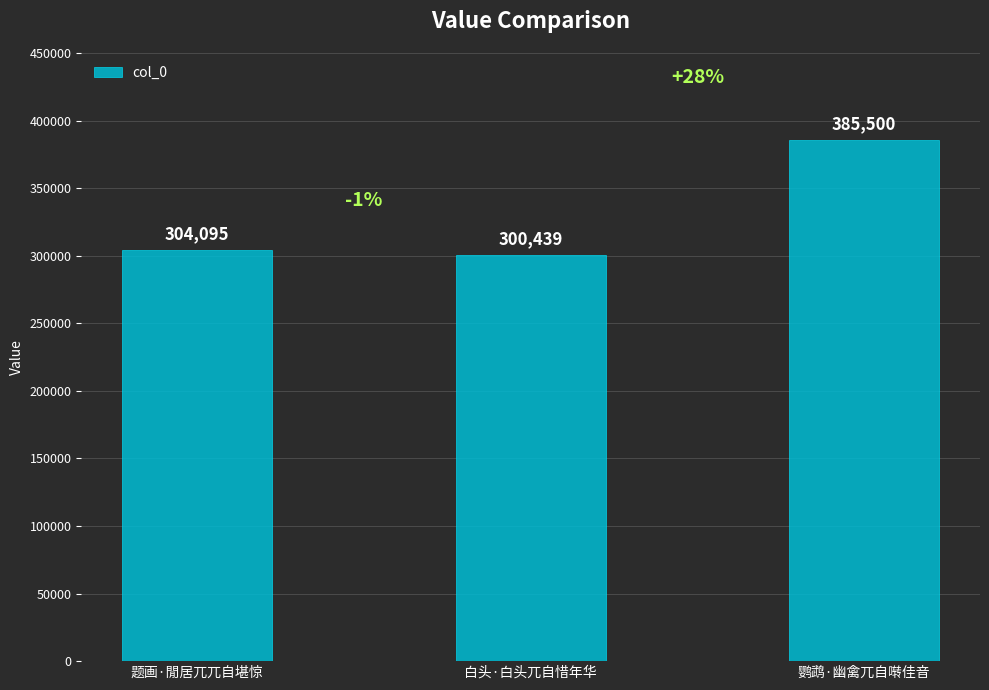

At which category does the chart reach its peak across all series?

鹦鹉·幽禽兀自啭佳音